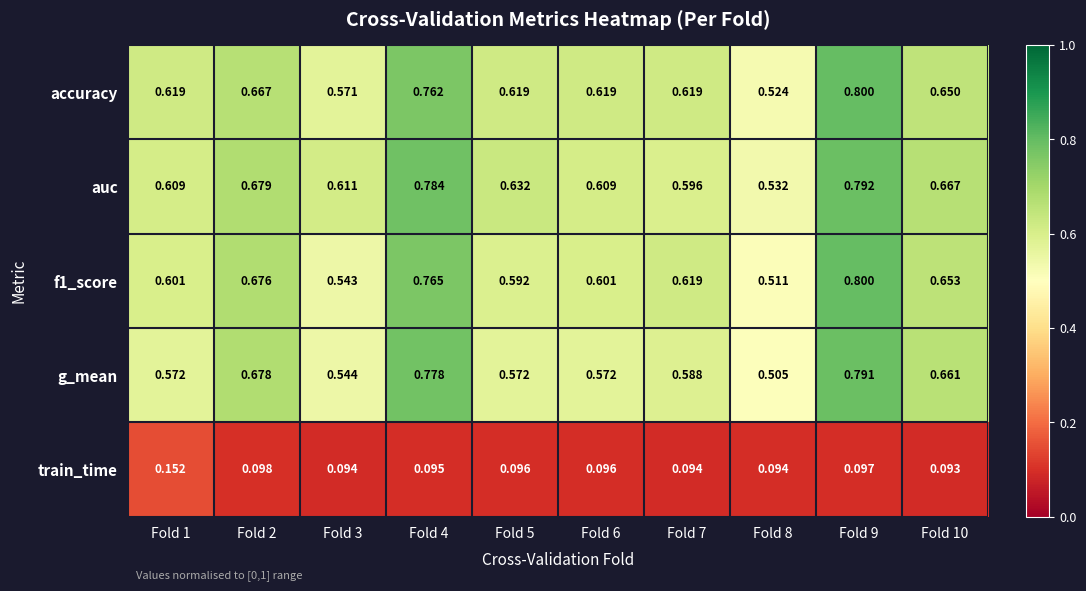

Which series changed the most between Fold 4 and Fold 7?

g_mean